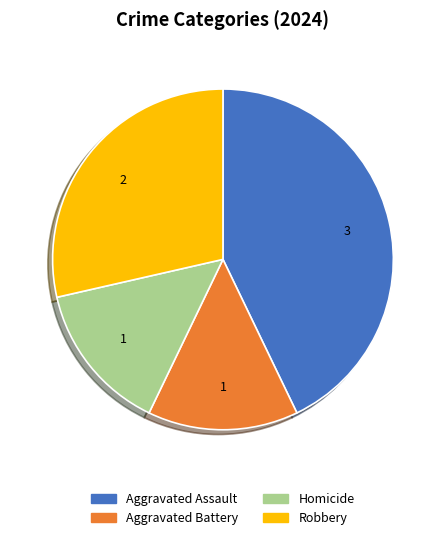

True or false: Aggravated Assault accounts for 29% of the total.

False